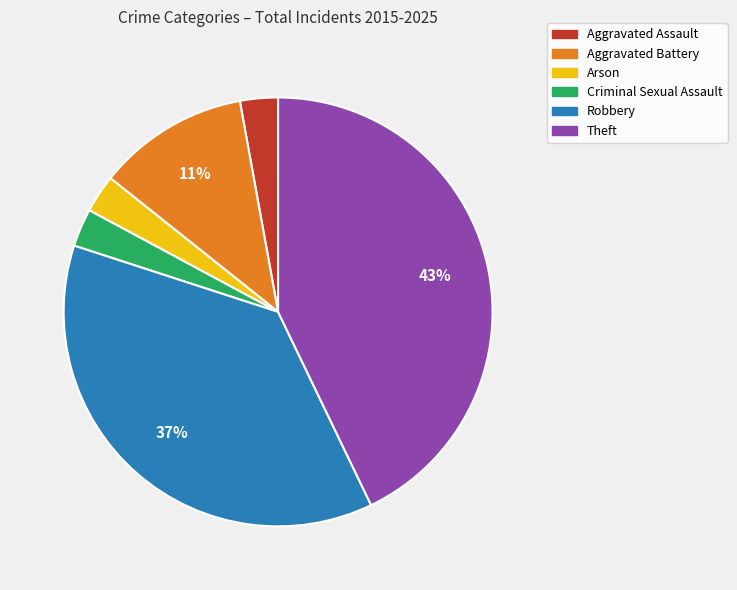

What percentage is the Theft slice, to the nearest percent?

43%